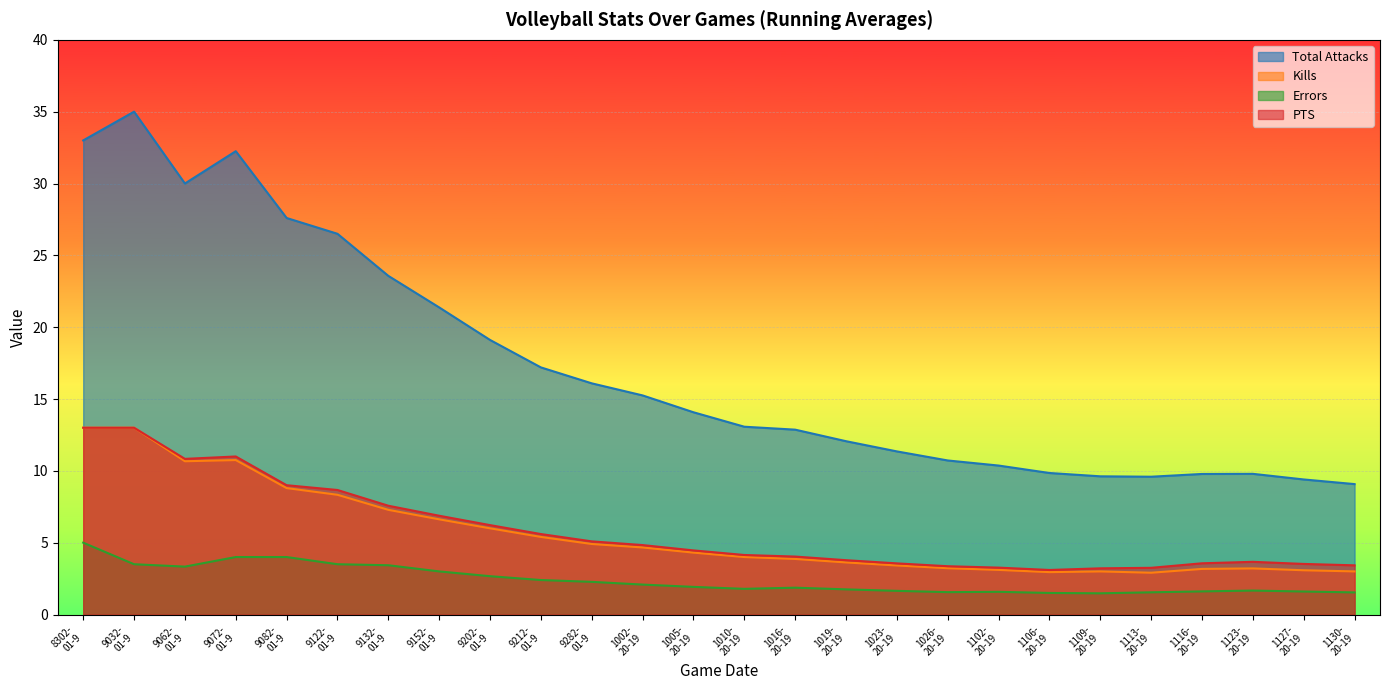

True or false: PTS and Errors intersect in this chart.

False